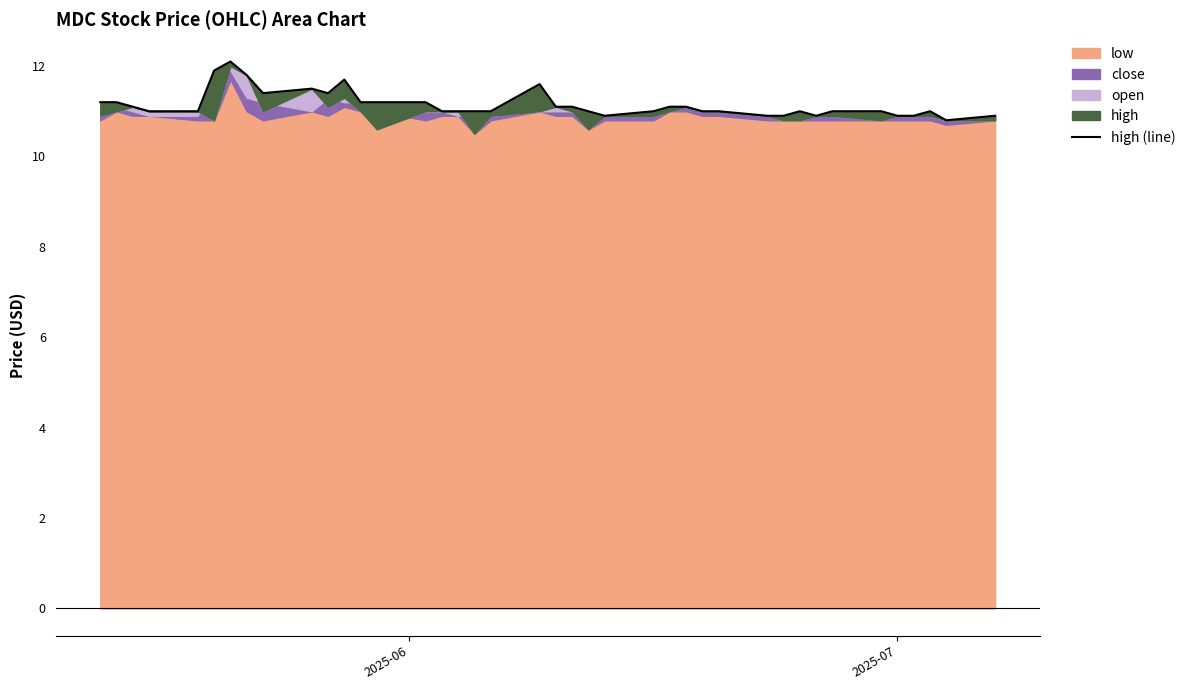

Reading left to right, transcribe all the data shown in this chart.

11.2	11.2	11.1	11.0	11.0	11.9	12.1	11.8	11.4	11.5	11.4	11.7	11.2	11.2	11.2	11.0	11.0	11.0	11.0	11.6	11.1	11.1	11.0	10.9	11.0	11.1	11.1	11.0	11.0	10.9	10.9	11.0	10.9	11.0	11.0	10.9	10.9	11.0	10.8	10.9